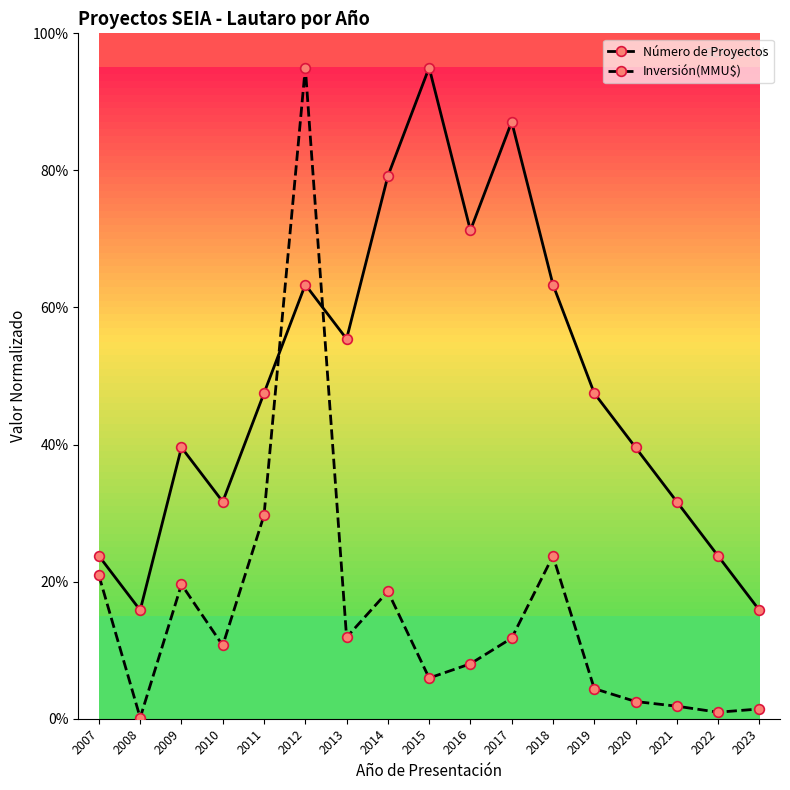

Between which two adjacent categories do Inversión(MMU$) and Número de Proyectos first intersect?

2011 and 2012